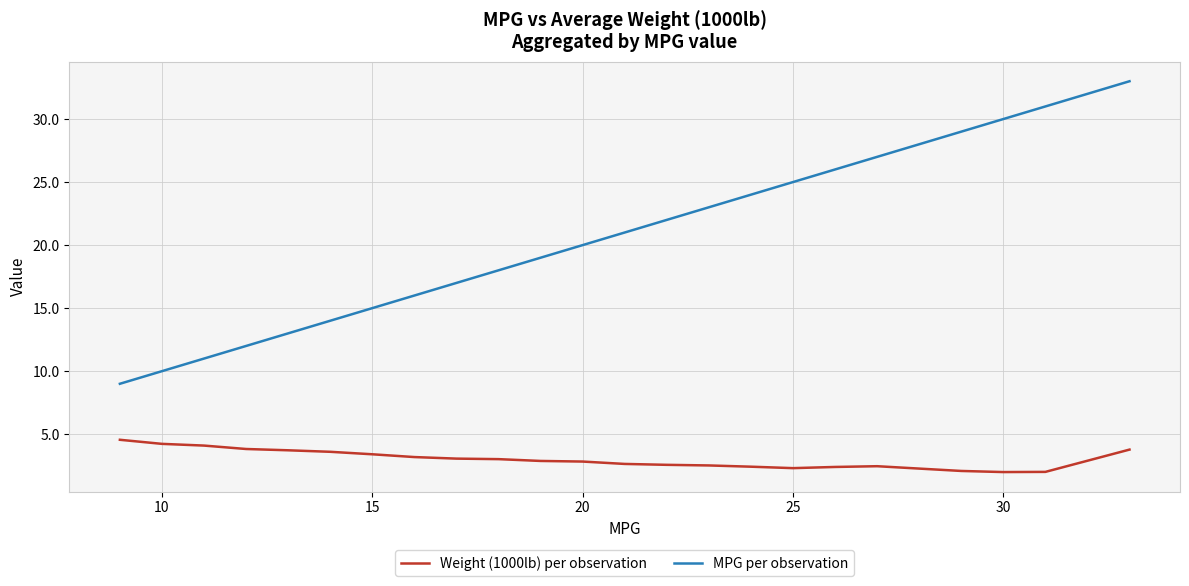

Which series has the largest total across all categories?

MPG per observation